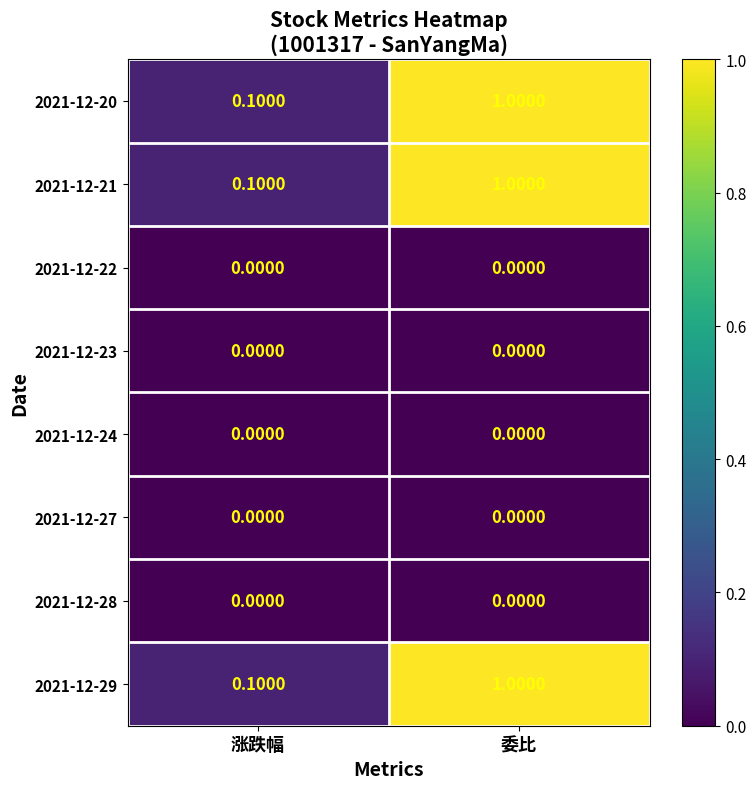

At which label does 2021-12-21 reach its peak?

委比